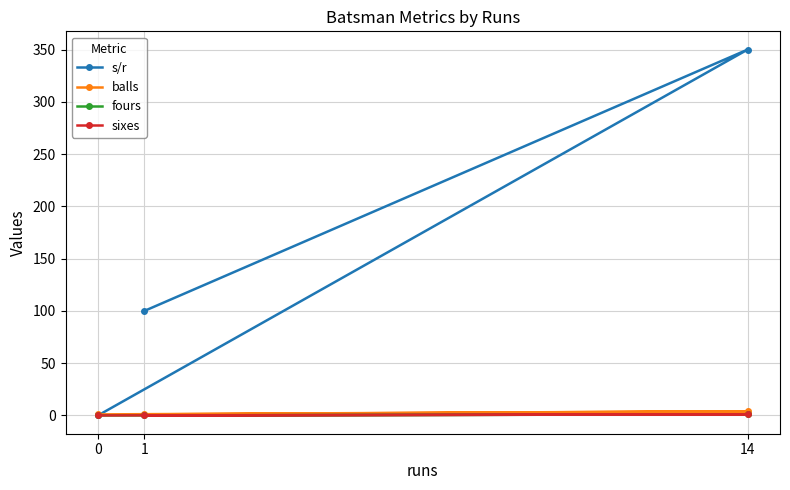

At 1, list the series in order from largest to smallest.

s/r, balls, fours, sixes